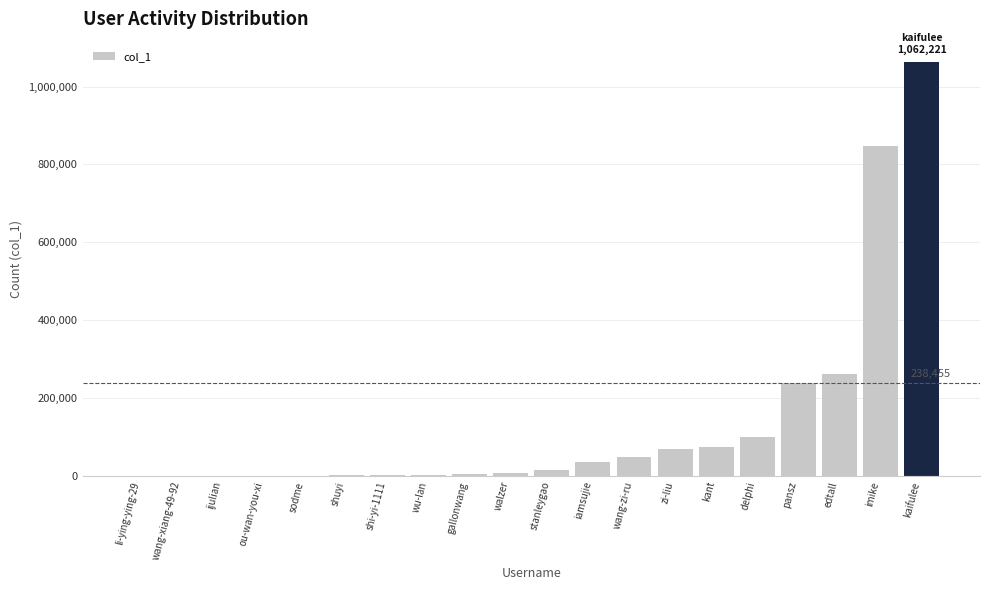

What is the change in value from shuyi to delphi?

+99001